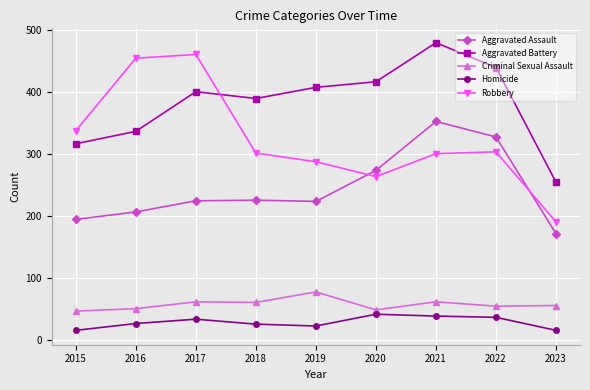

How many data points in Aggravated Assault are less than 224?

4